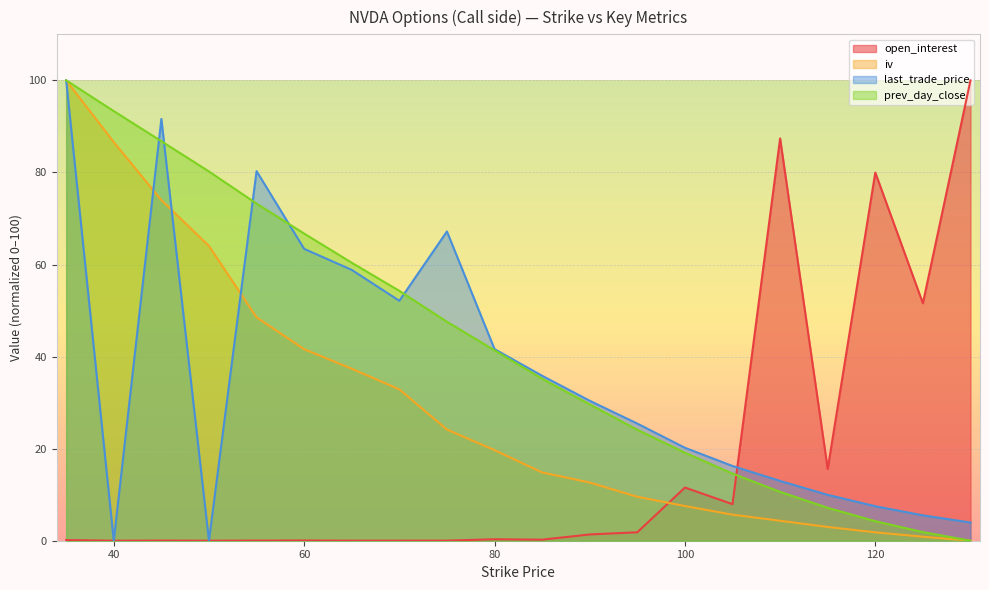

Which series ends up on top after the final intersection of iv and last_trade_price?

last_trade_price